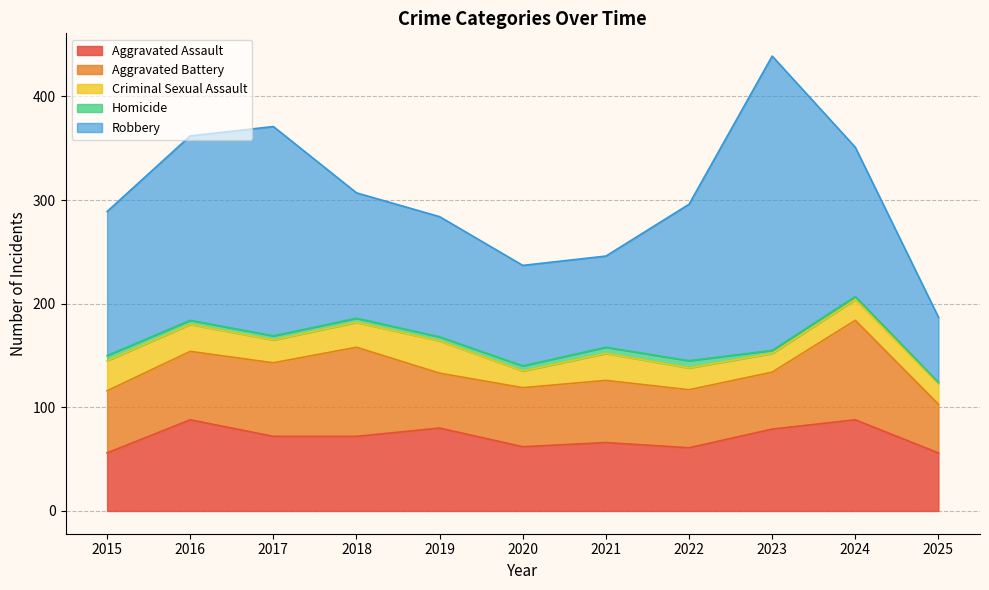

How many series are shown in this chart?

5